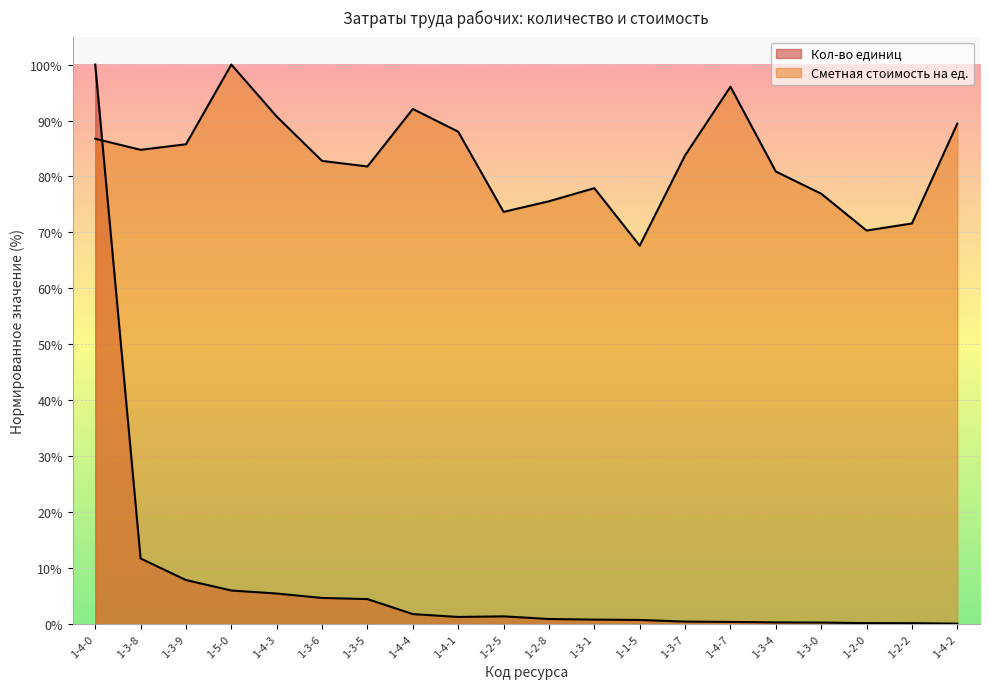

What is the total value across all series at 1-5-0?

106.0